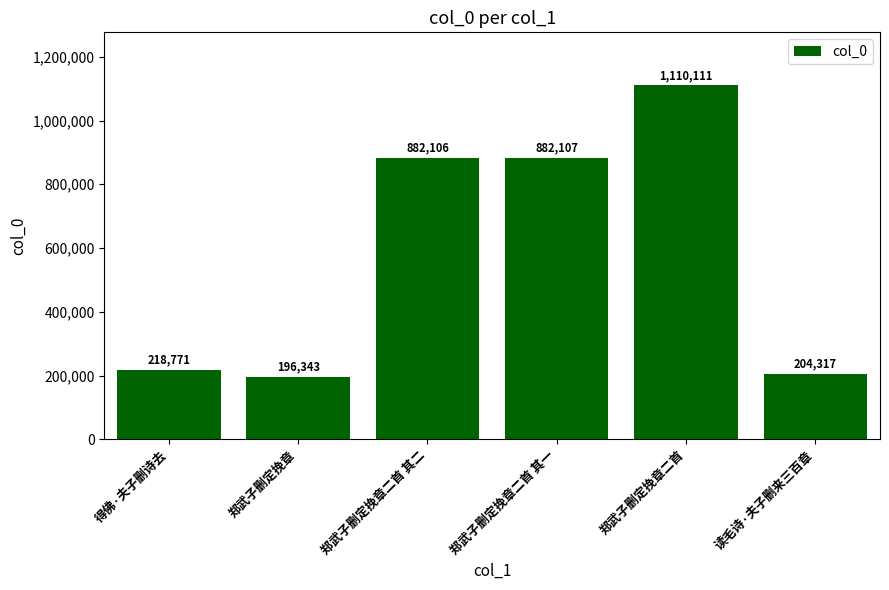

Read the value at 郑武子删定挽章, to the nearest 50.

196350